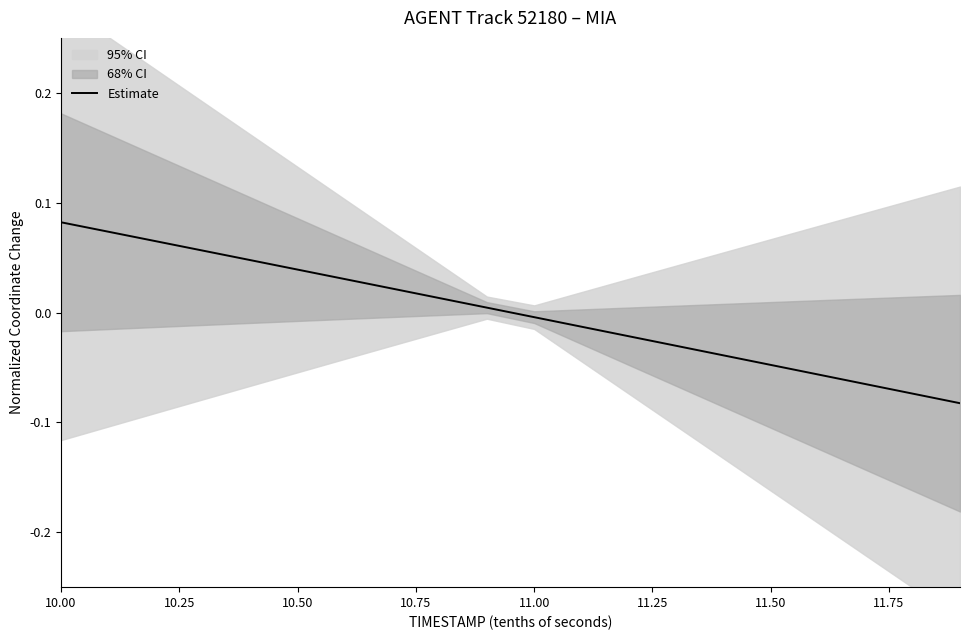

Reading left to right, transcribe all the data shown in this chart.

0.1	0.1	0.1	0.1	0.0	0.0	0.0	0.0	0.0	0.0	-0.0	-0.0	-0.0	-0.0	-0.0	-0.0	-0.1	-0.1	-0.1	-0.1